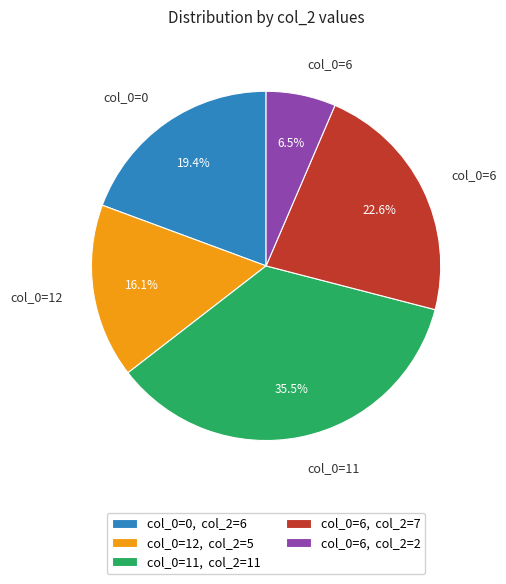

Combined, do col_0=11, col_2=11 and col_0=6, col_2=2 account for over 50%?

No